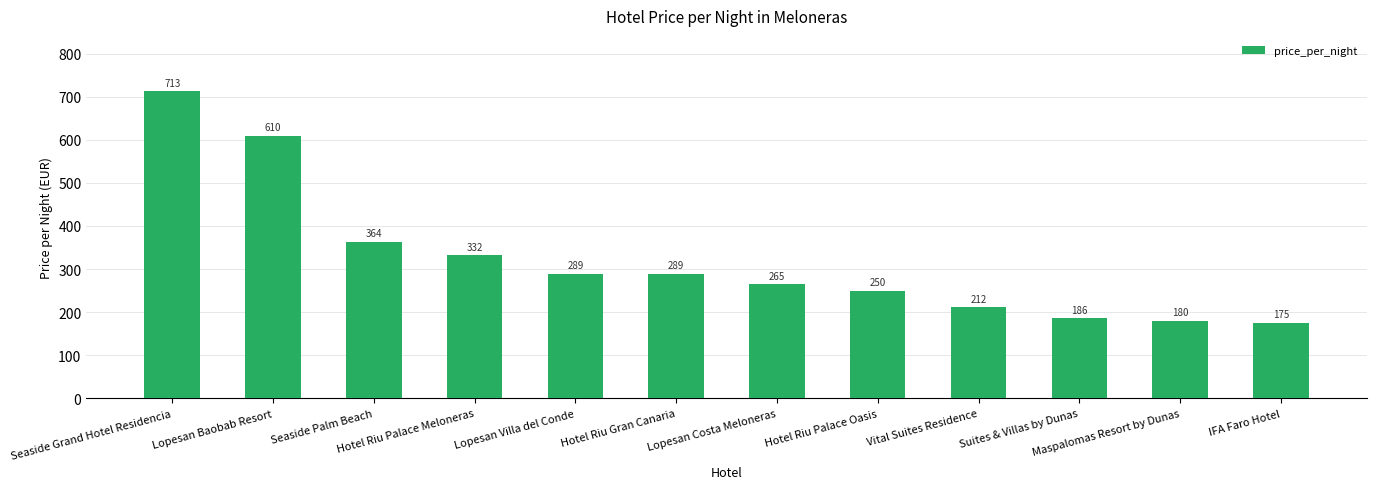

Reading right to left, list all the values displayed in this chart.

IFA Faro Hotel=175	Maspalomas Resort by Dunas=180	Suites & Villas by Dunas=186	Vital Suites Residence=212	Hotel Riu Palace Oasis=250	Lopesan Costa Meloneras=265	Hotel Riu Gran Canaria=289	Lopesan Villa del Conde=289	Hotel Riu Palace Meloneras=332	Seaside Palm Beach=364	Lopesan Baobab Resort=610	Seaside Grand Hotel Residencia=713